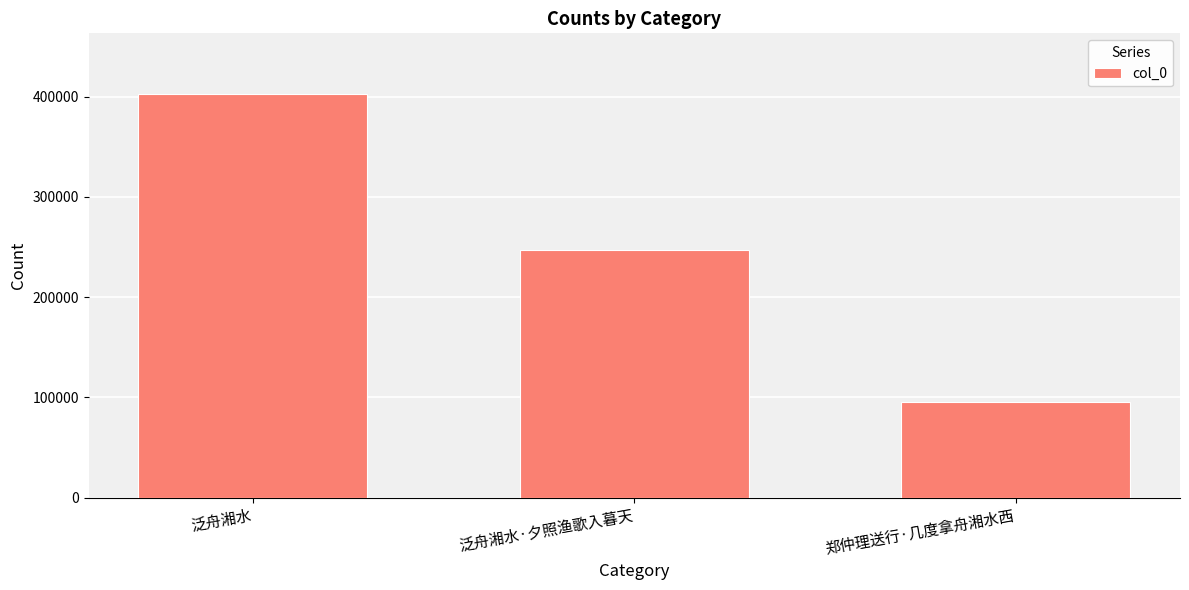

How many bars are there in total?

3